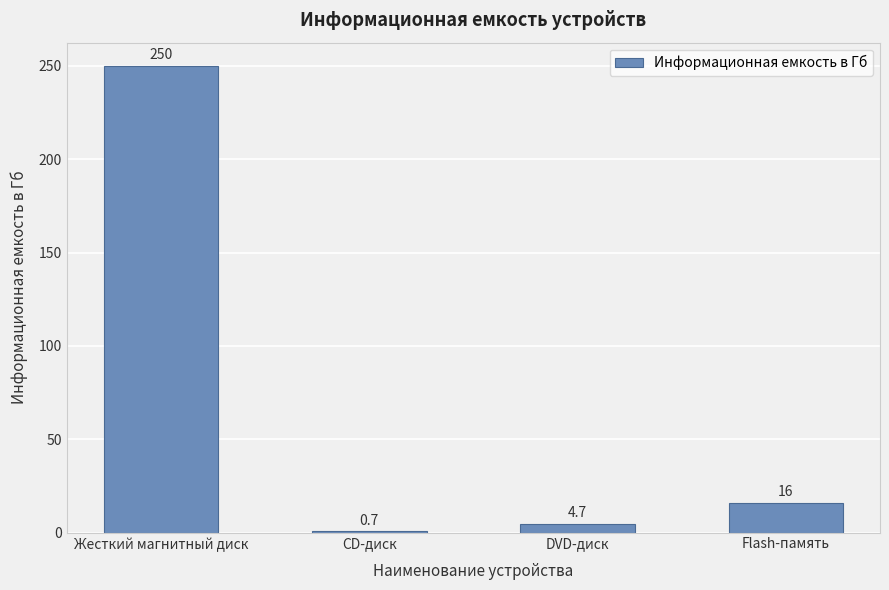

What is the greatest value displayed?

250.0